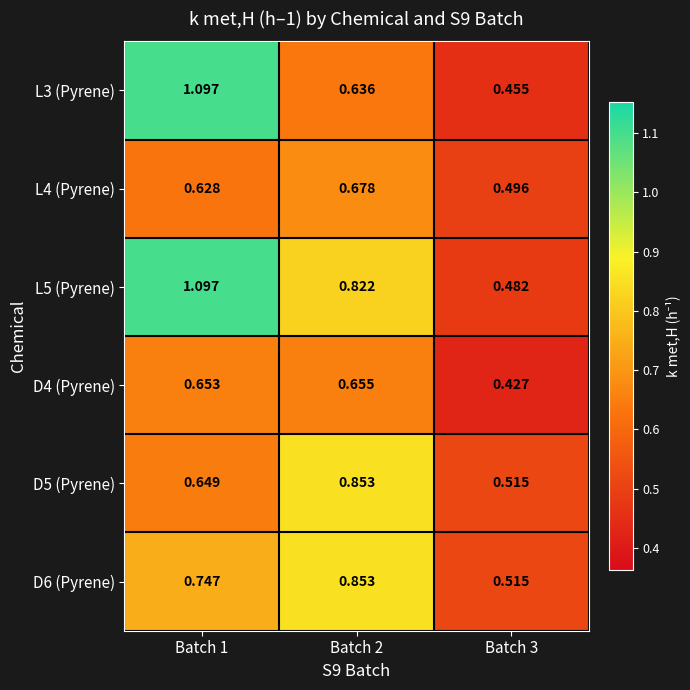

Is the value of D4 (Pyrene) at Batch 3 greater than the value of L5 (Pyrene) at Batch 1?

No